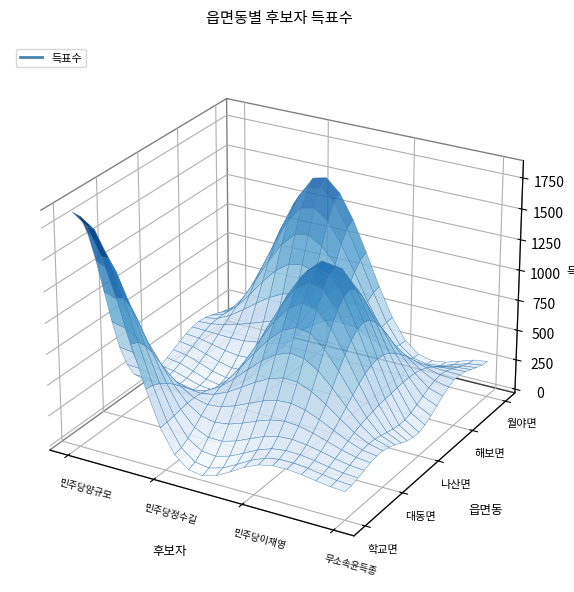

Reading left to right, list all the values displayed in this chart.

학교면: 민주당양규모=1850	민주당정수길=231	민주당이재영=207	무소속윤득종=197
대동면: 민주당양규모=550	민주당정수길=342	민주당이재영=644	무소속윤득종=266
나산면: 민주당양규모=157	민주당정수길=226	민주당이재영=1352	무소속윤득종=161
해보면: 민주당양규모=302	민주당정수길=491	민주당이재영=569	무소속윤득종=351
월야면: 민주당양규모=215	민주당정수길=1483	민주당이재영=319	무소속윤득종=266